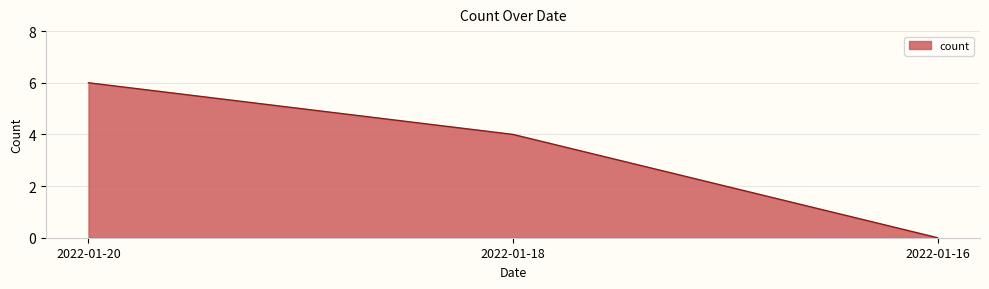

The chart shows a value of 1 at 2022-01-18. True or false?

False